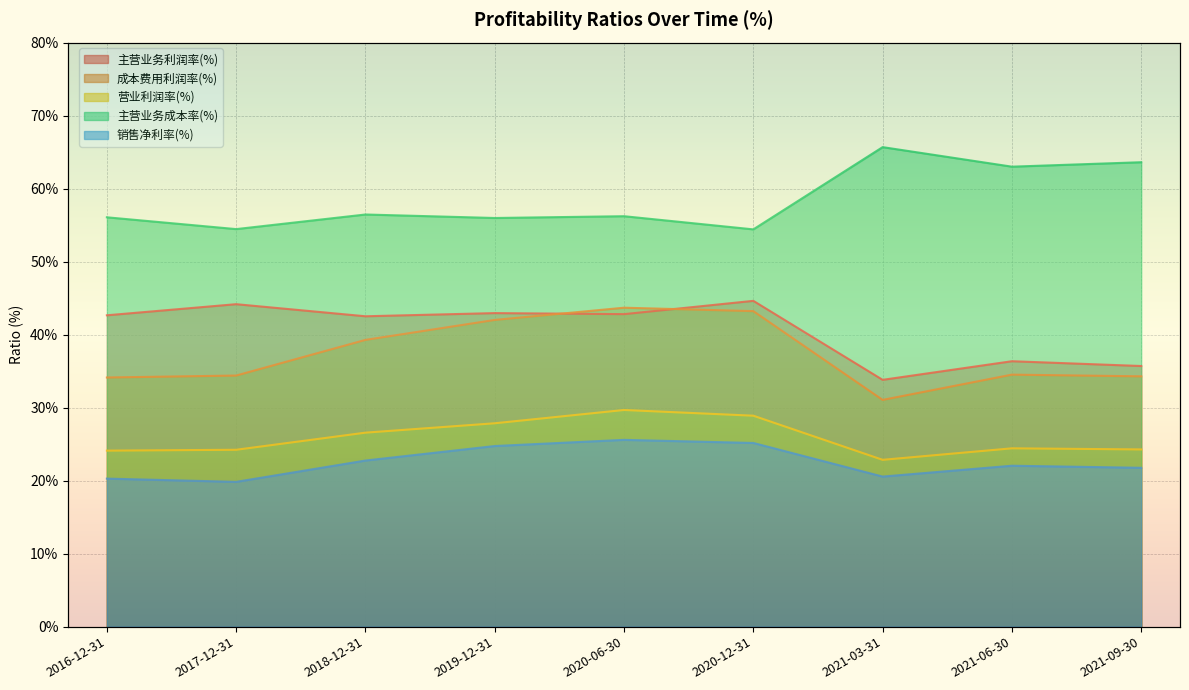

True or false: 成本费用利润率(%) and 营业利润率(%) cross at least once.

False